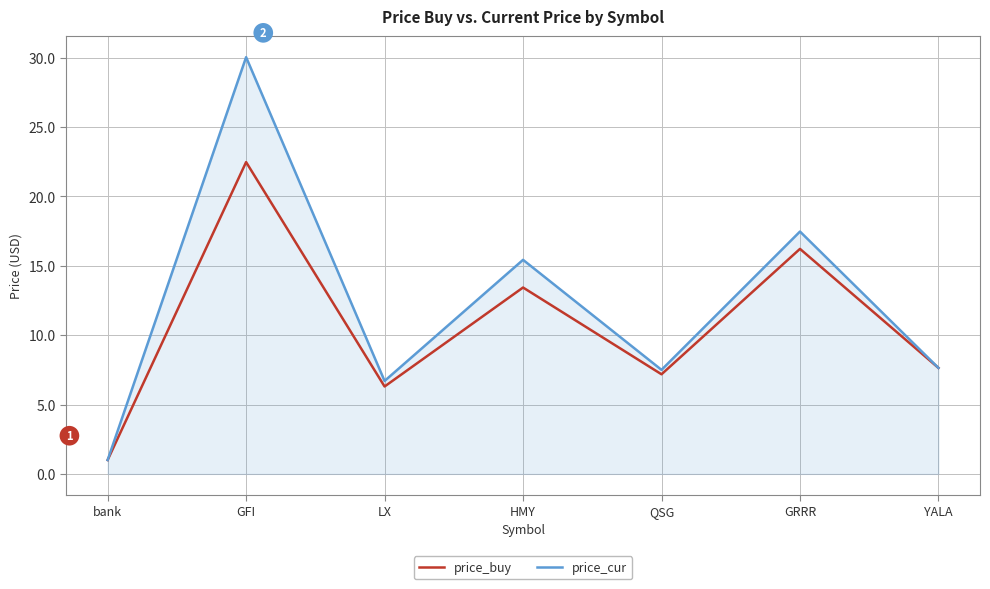

What value does the price_cur series have at GFI?

30.0